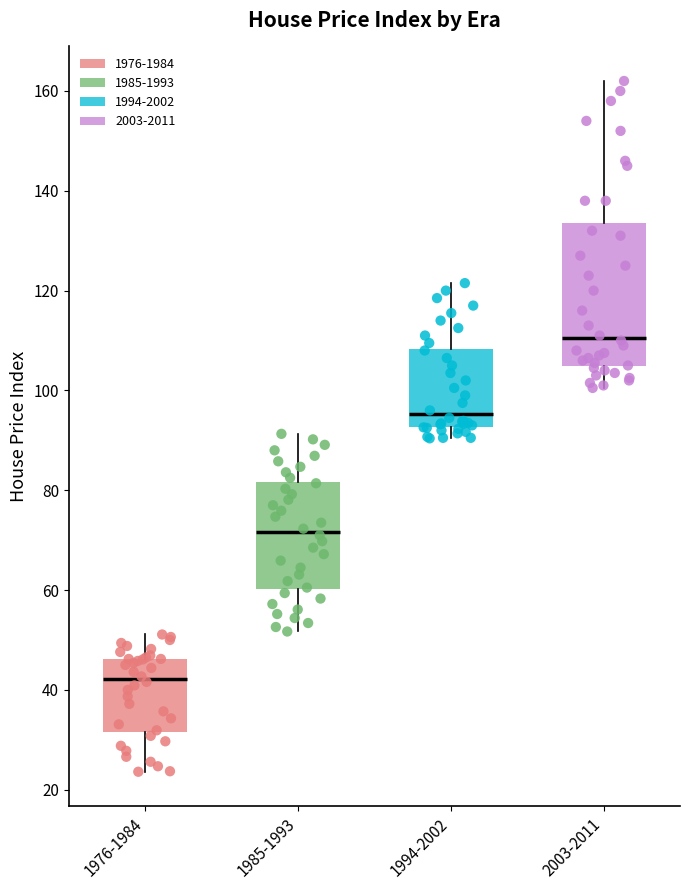

Reading left to right, read every box against the y-axis: the position of its median line, the range the box covers, and the ends of its whiskers. The values are not printed on the chart, so give them approximately, as read against the axis.

1976-1984: median 42, box 32 to 46, whiskers 24 to 52
1985-1993: median 72, box 60 to 82, whiskers 52 to 92
1994-2002: median 96, box 92 to 108, whiskers 90 to 122
2003-2011: median 110, box 104 to 134, whiskers 100 to 162